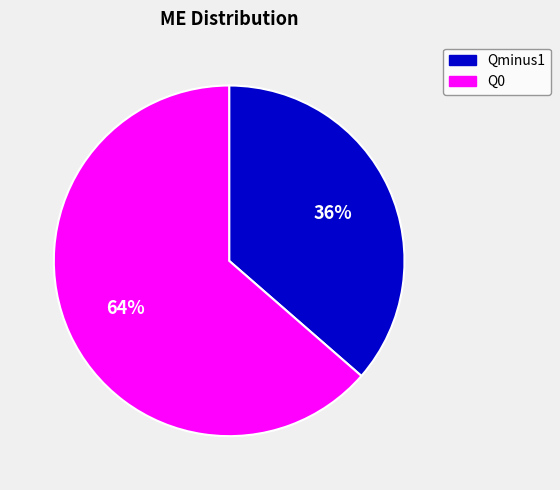

Does any single category account for the majority?

Yes